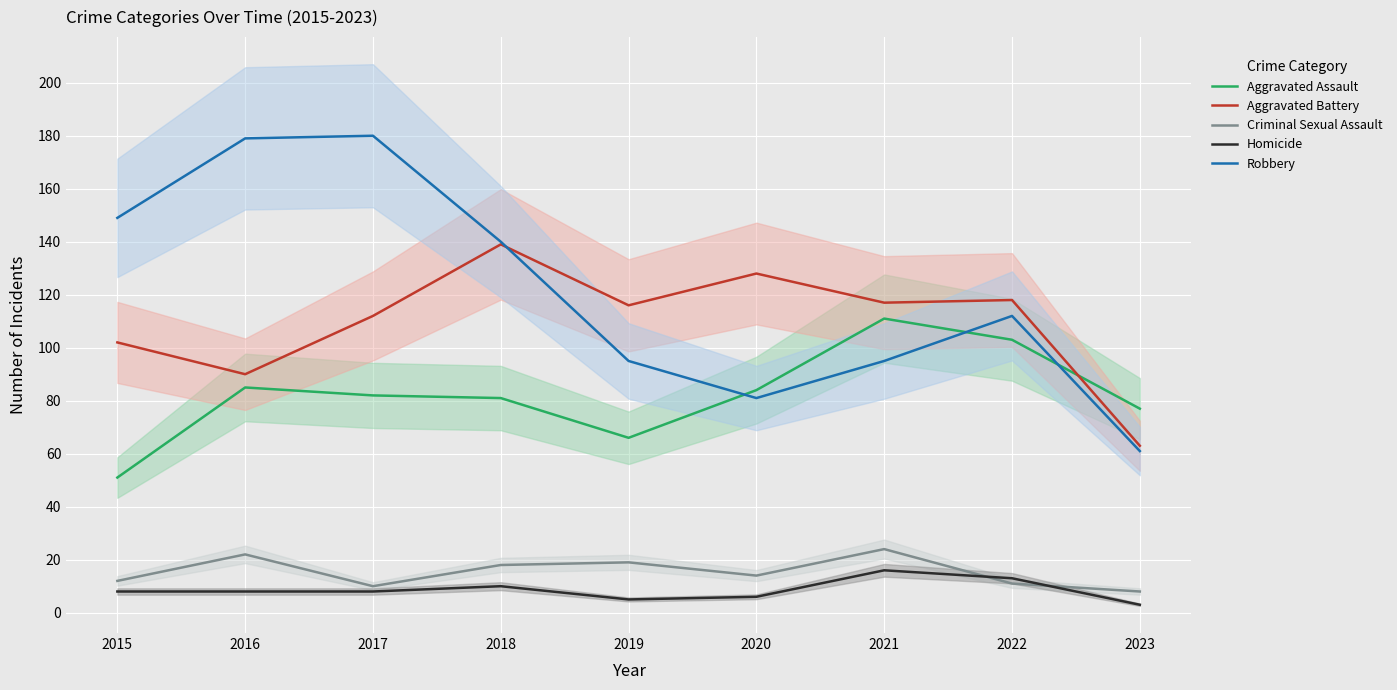

Is it true that Homicide equals 6 at 2020?

True